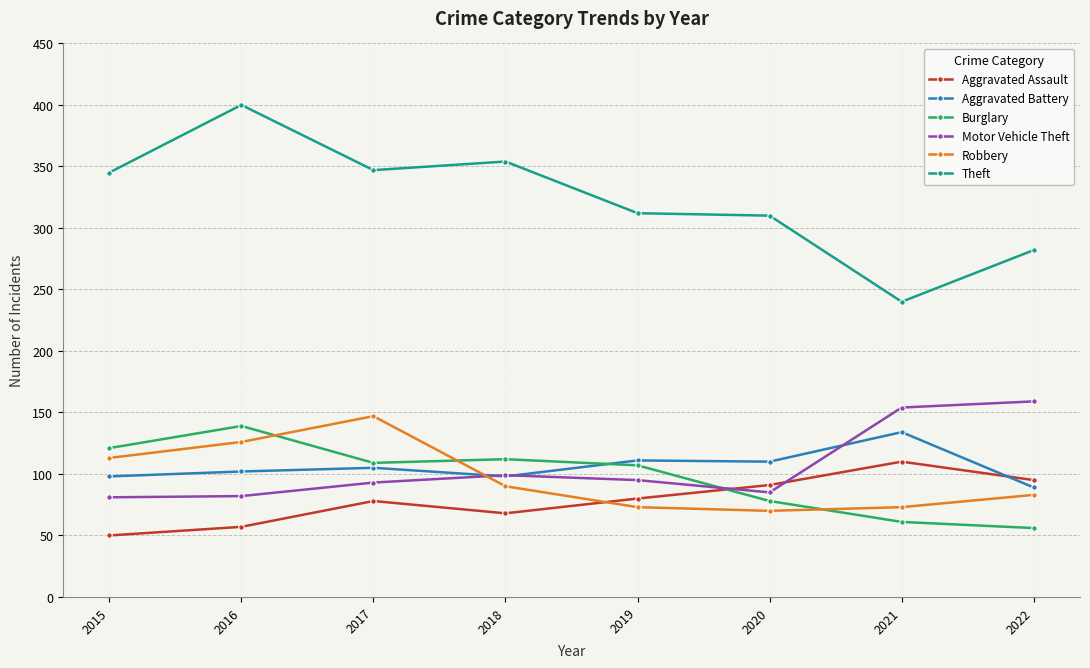

Which series has the largest total across all categories?

Theft